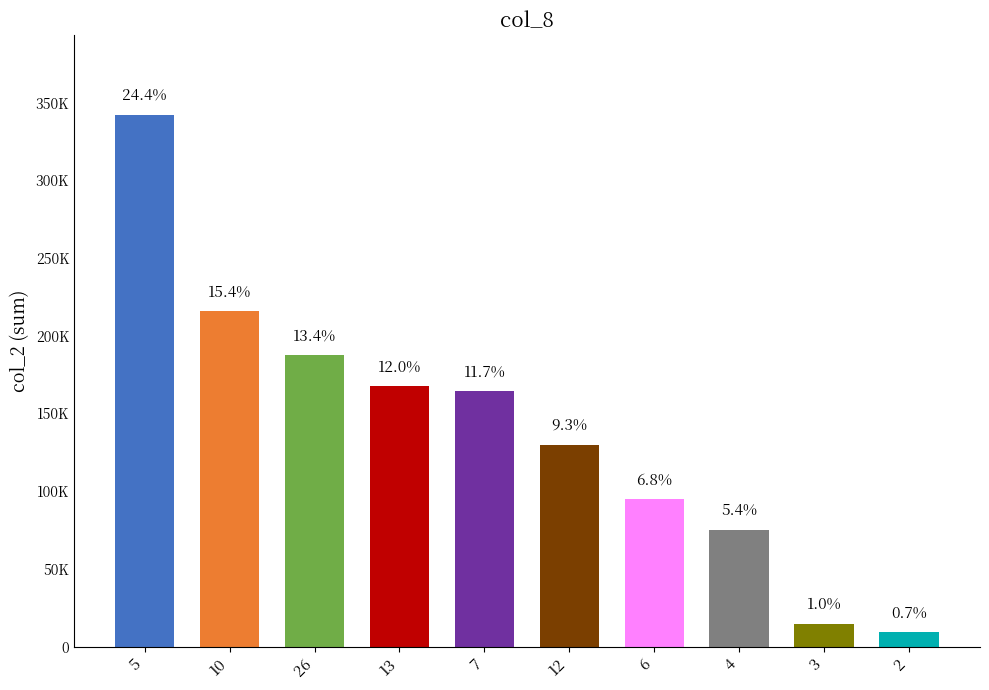

Between 4 and 5, which is larger?

5